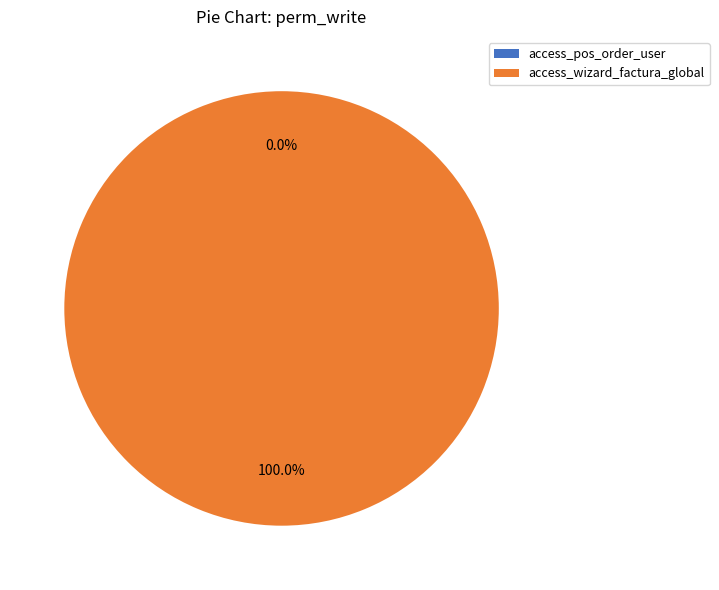

How many segments does this pie chart have?

2